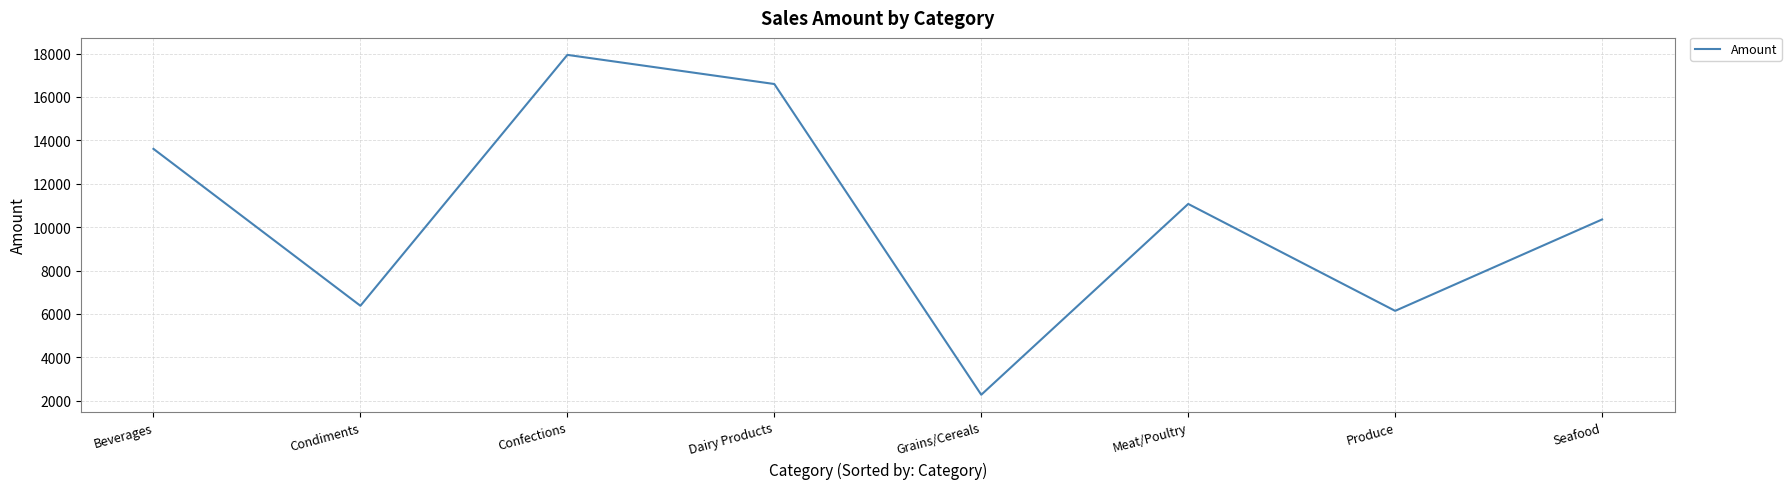

Reading right to left, list all the values displayed in this chart.

10353.3	6141.0	11067.9	2275.2	16594.0	17936.3	6375.6	13606.0